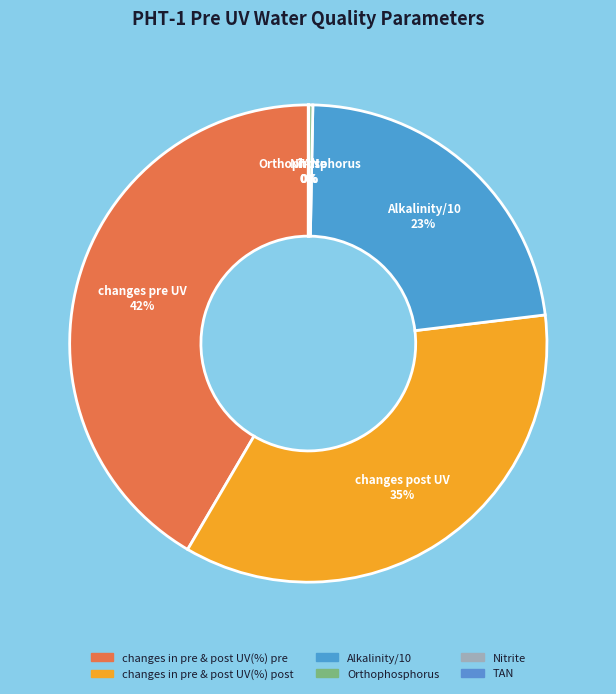

To the nearest percent, what is the difference between the Alkalinity/10 and changes in pre & post UV(%) post slice percentages?

13%